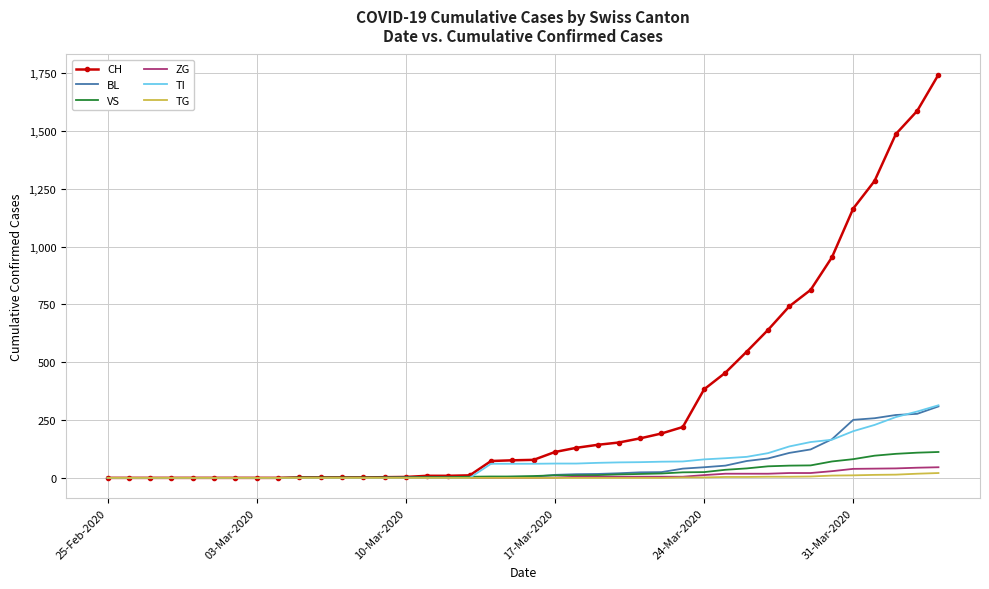

Which series has the largest total across all categories?

CH